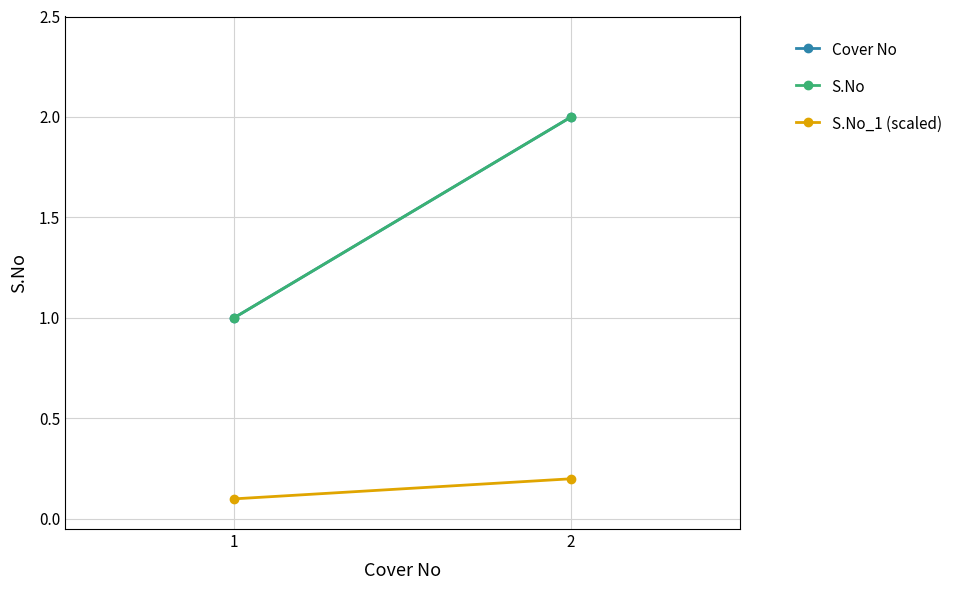

What is the sum of the S.No_1 (scaled) values at 1 and 2?

0.3